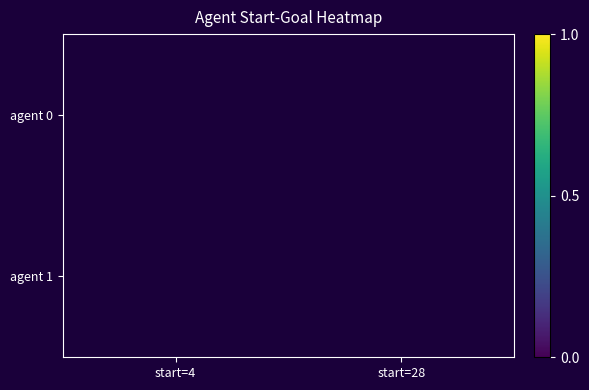

Count the number of data series in this chart.

2